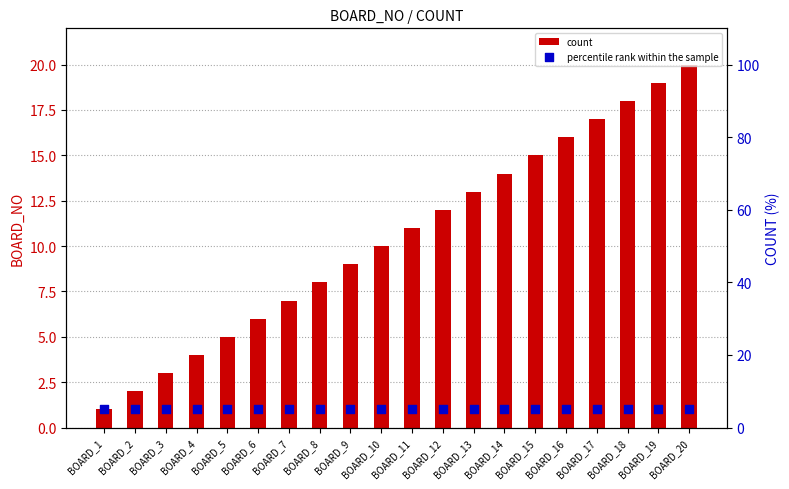

Is the value of percentile rank within the sample at BOARD_14 greater than the value of count at BOARD_10?

No